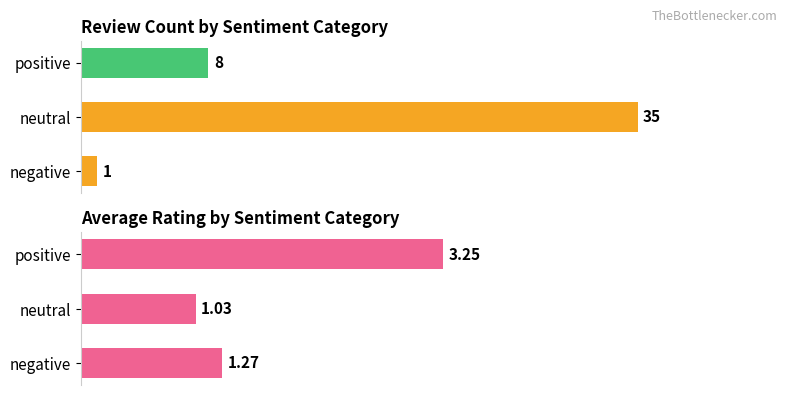

Which series has the widest spread of values?

Review Count